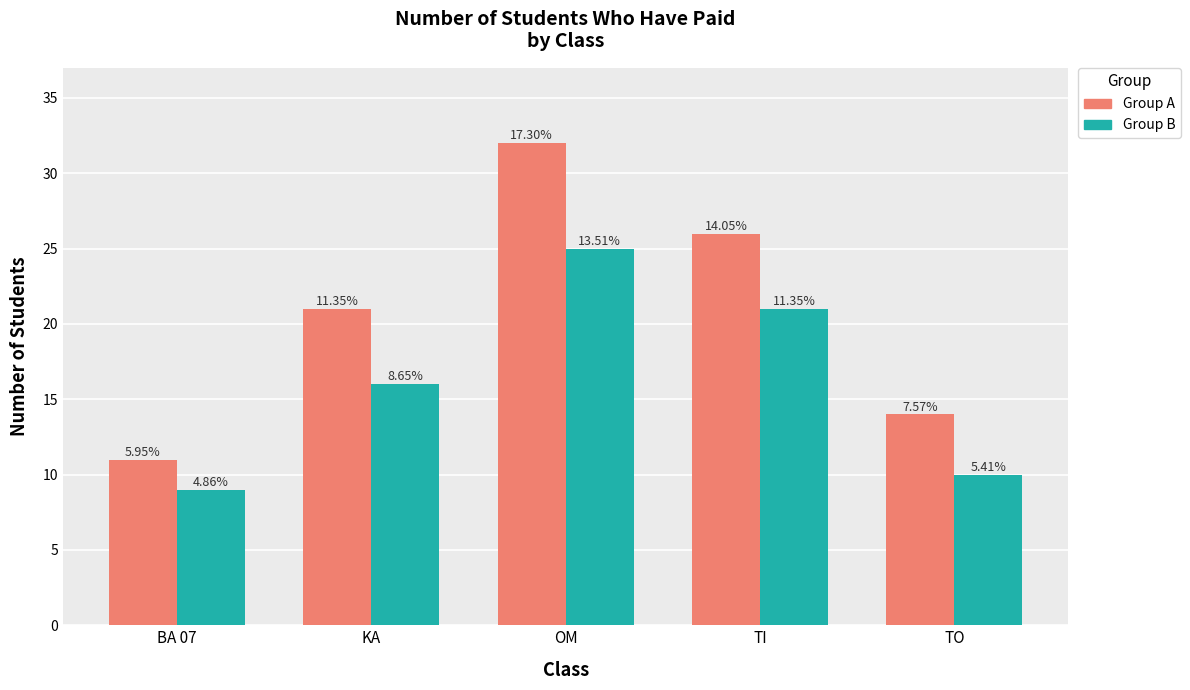

What is the difference between the maximum and second lowest values in the Group B series?

15